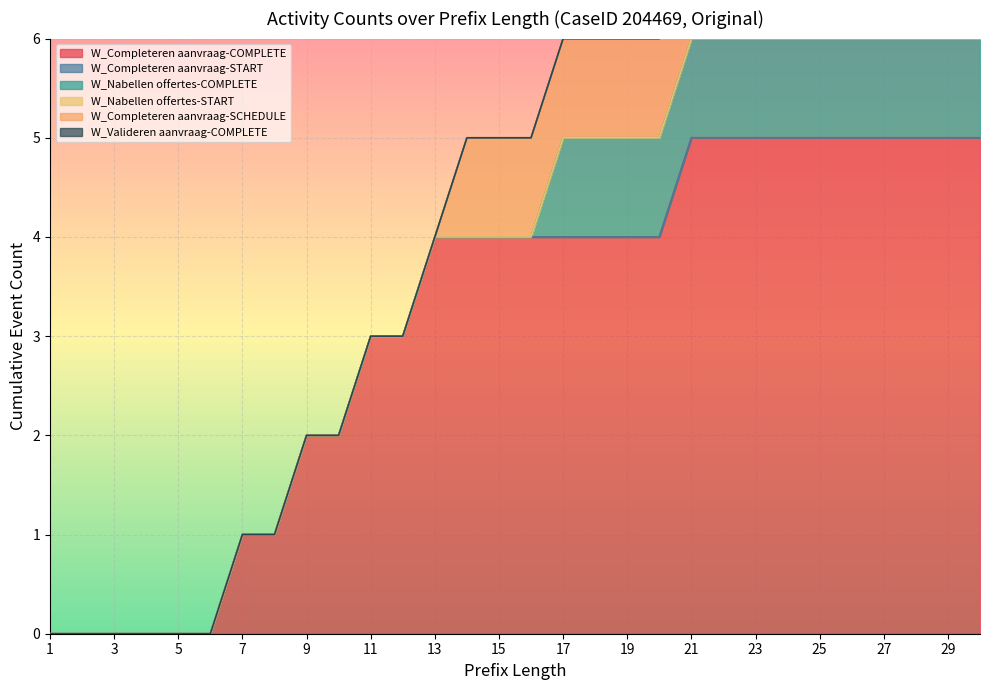

Between 21 and 7, which is larger?

21